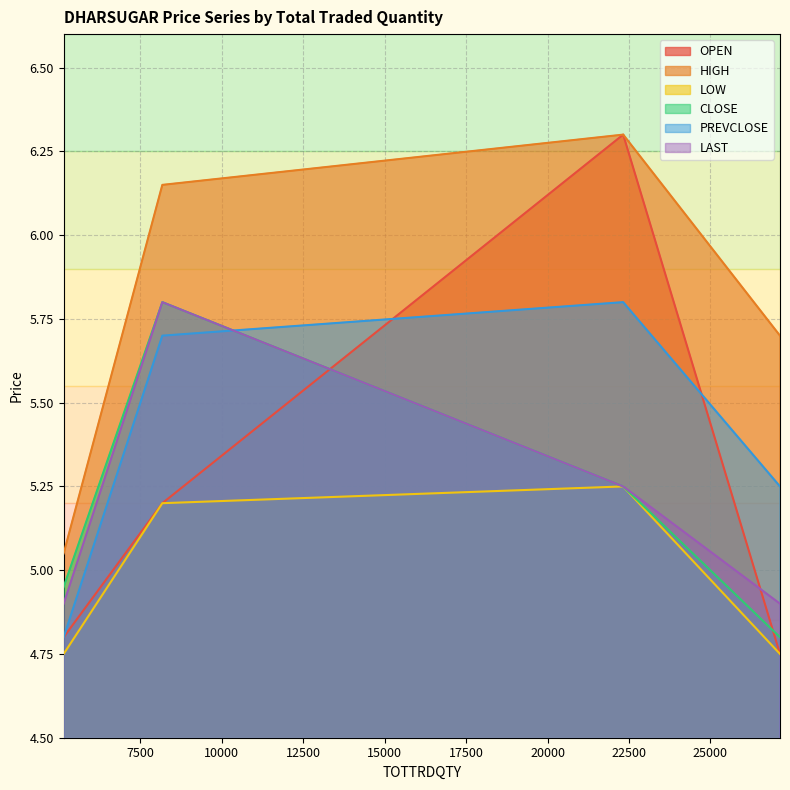

Which series has the largest total across all categories?

HIGH